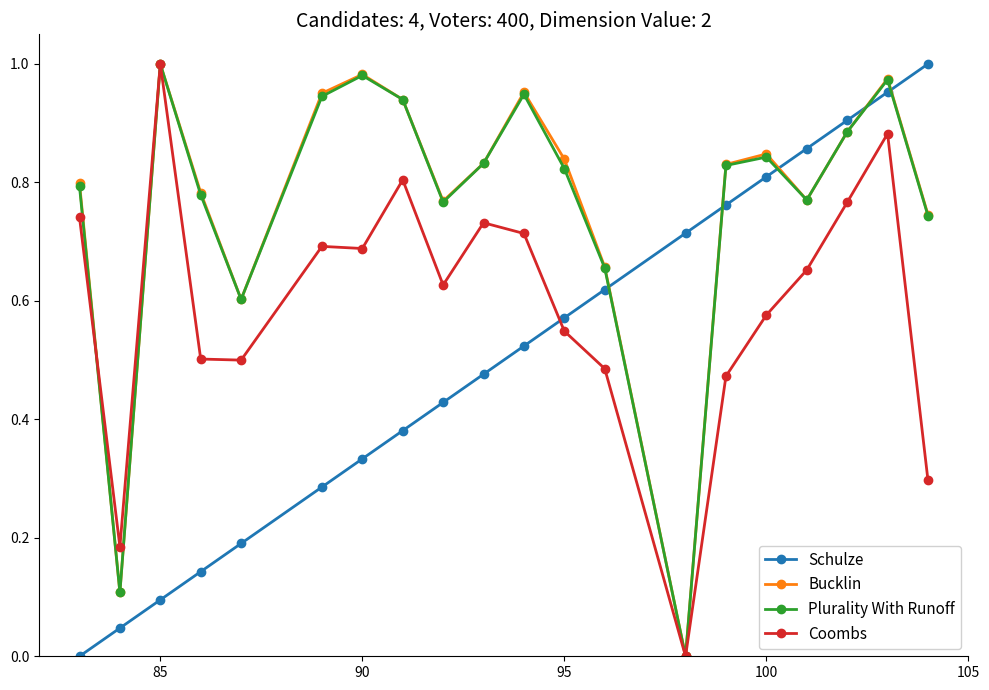

How many times do Schulze and Bucklin cross each other?

5